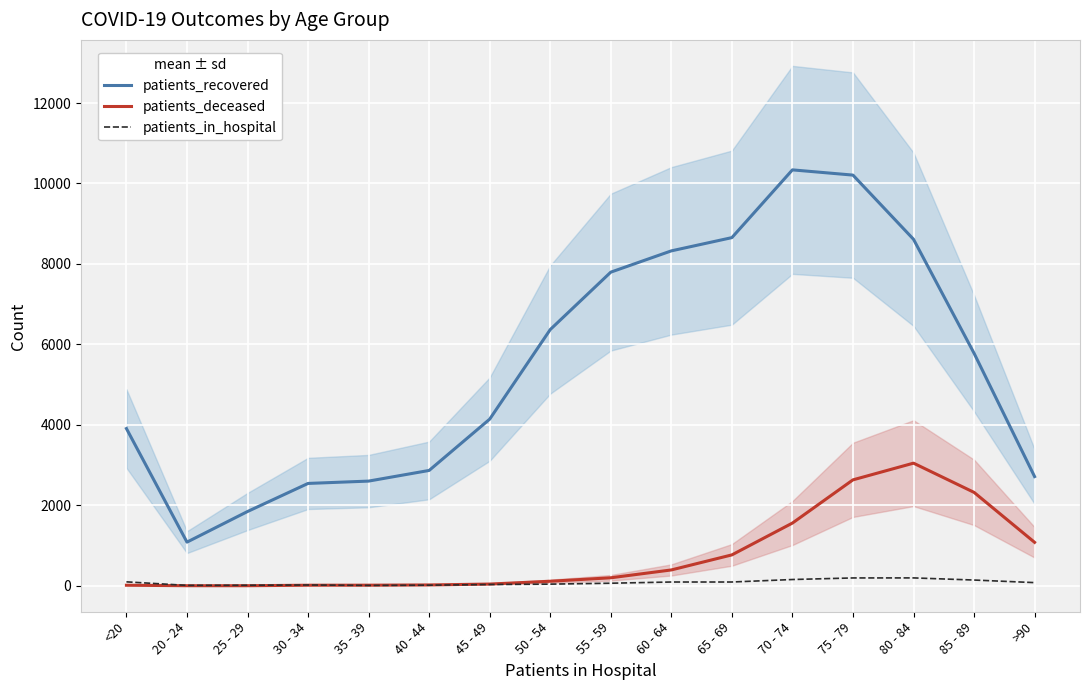

At which label does patients_in_hospital first exceed 80?

<20